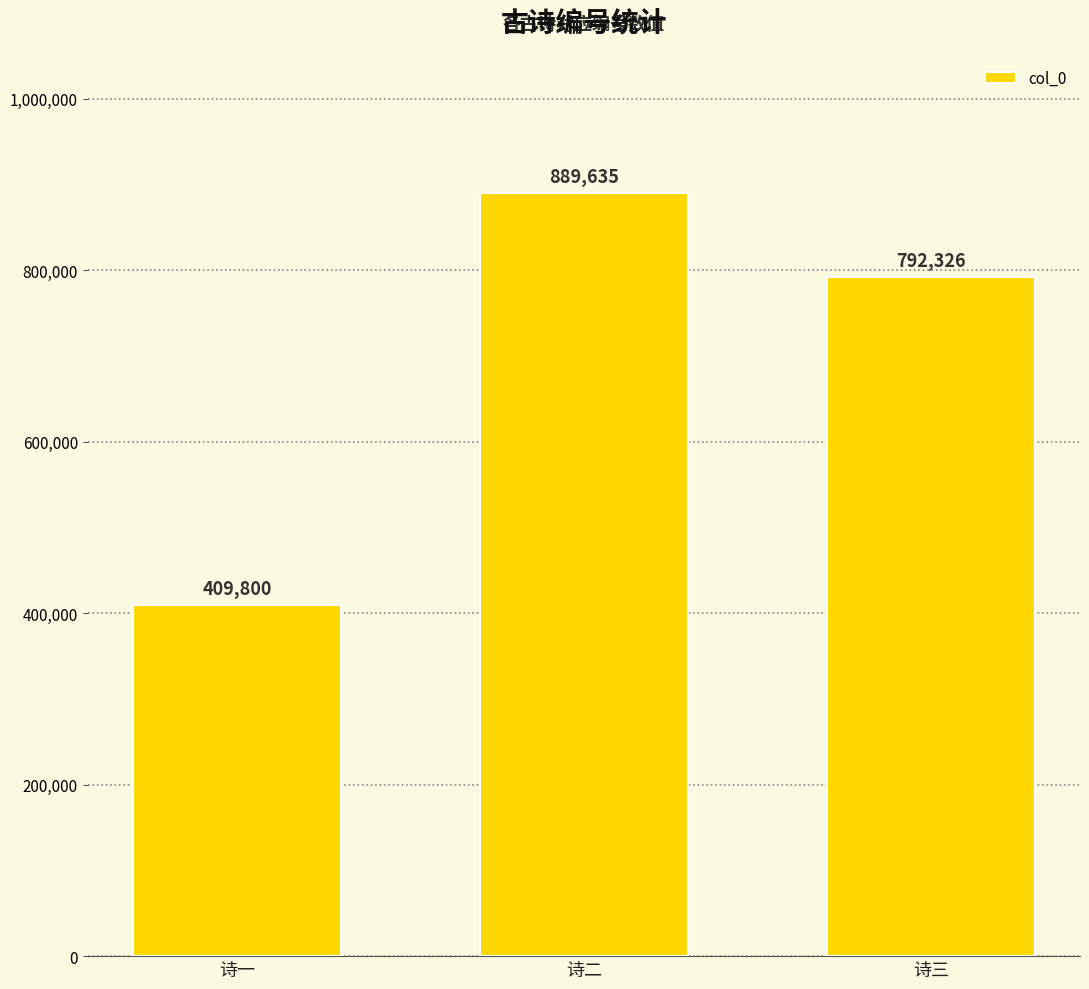

What is the difference between the maximum and second lowest values?

97309